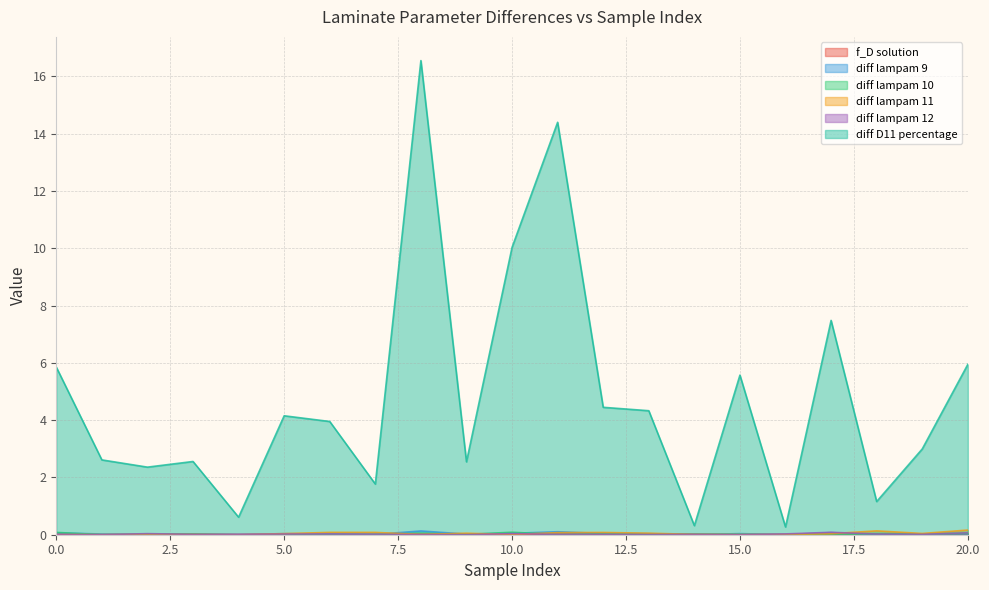

How many lines are shown in the chart?

6